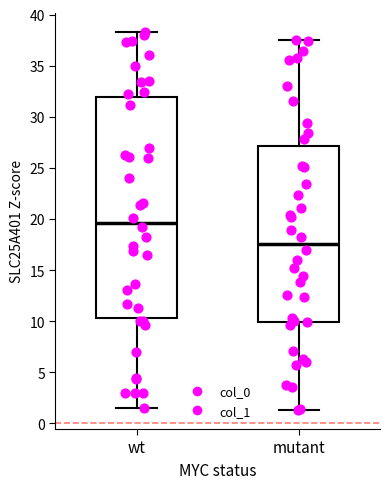

Which box has the lowest median line?

mutant